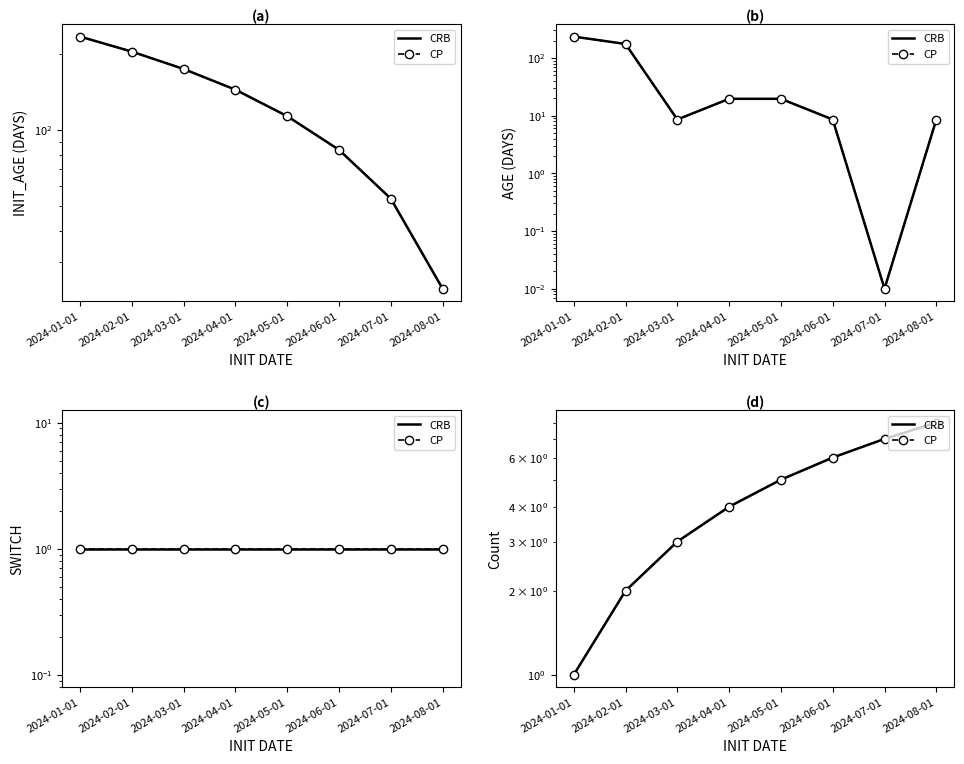

The value of CRB at 2024-08-01 is 8. True or false?

True